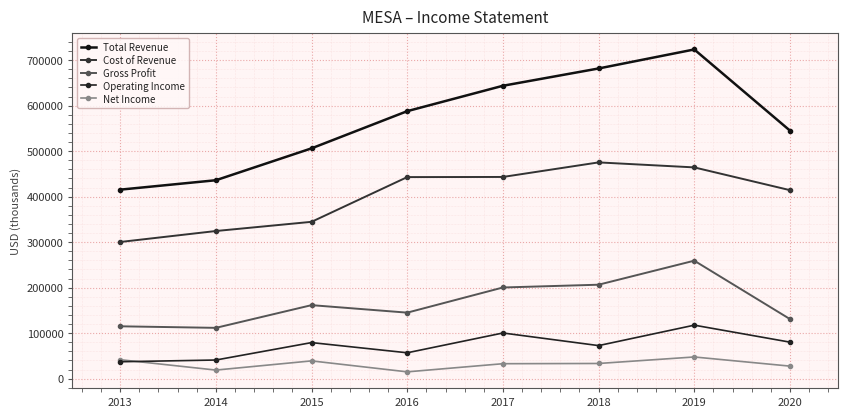

Does the chart have visible grid lines?

Yes